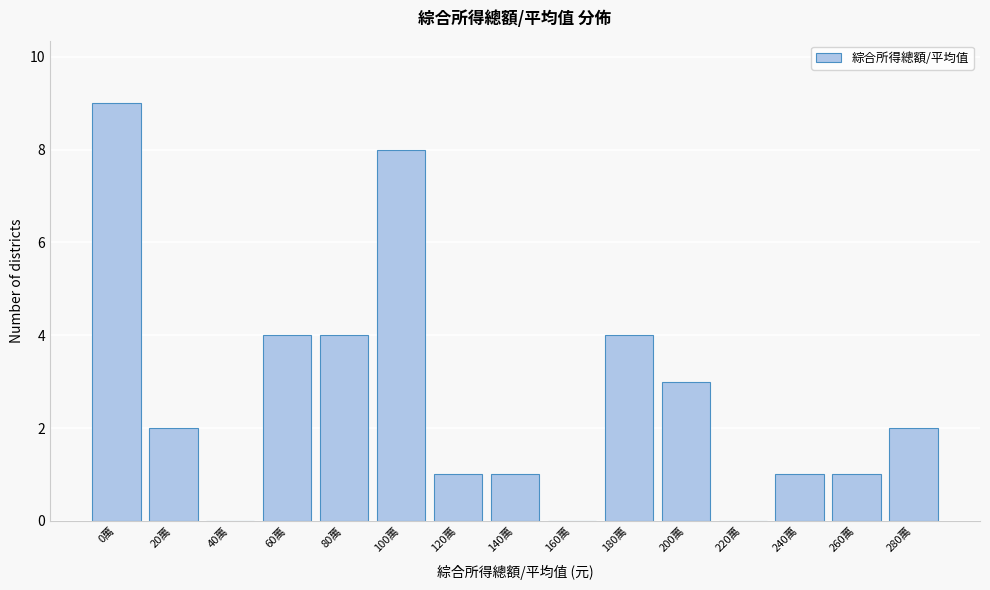

Reading left to right, extract all data points from this chart.

0萬=9	20萬=2	40萬=0	60萬=4	80萬=4	100萬=8	120萬=1	140萬=1	160萬=0	180萬=4	200萬=3	220萬=0	240萬=1	260萬=1	280萬=2